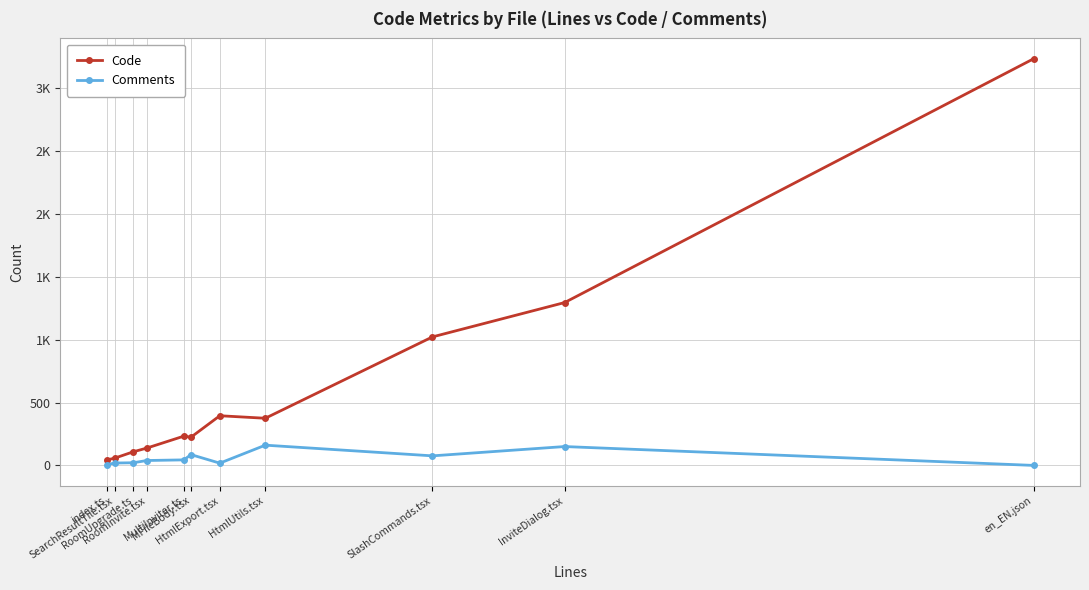

What value does the Comments series have at HtmlExport.tsx?

18